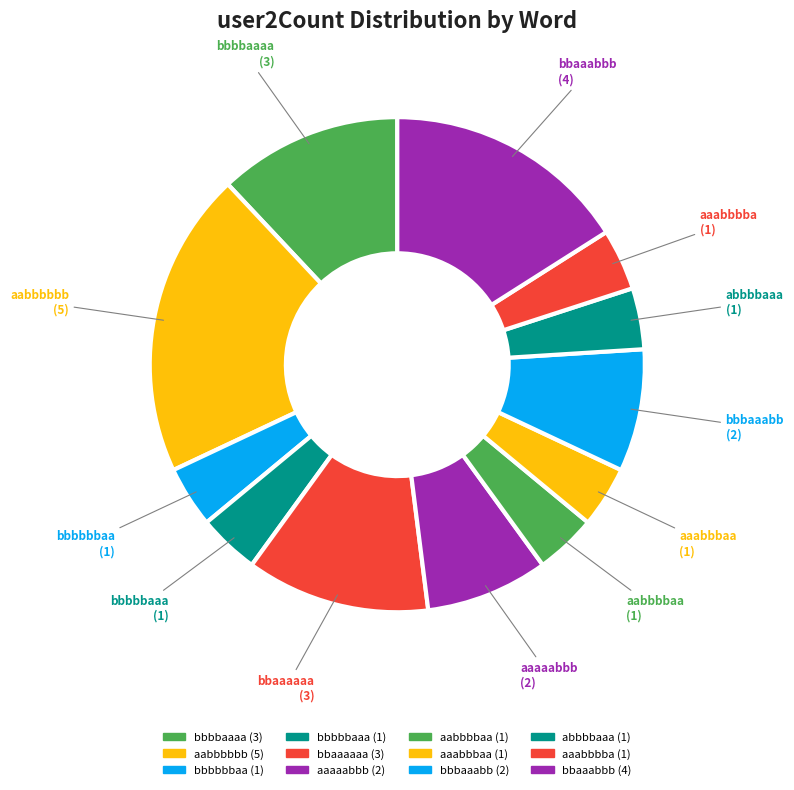

What is the smallest slice in the pie chart?

bbbbbbaa